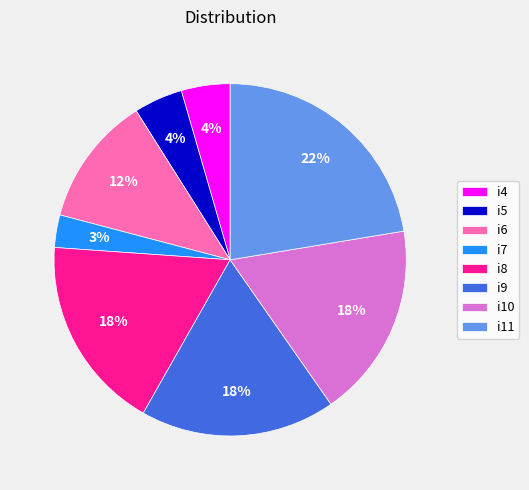

Does any single category account for the majority?

No